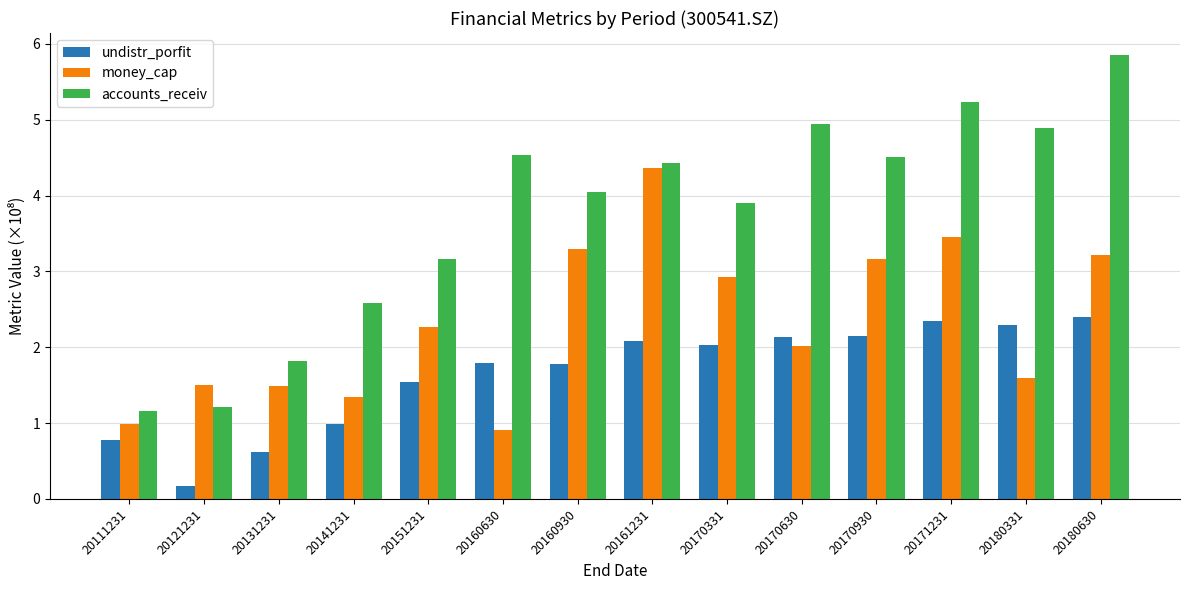

Reading left to right, list all the values displayed in this chart.

undistr_porfit: 20111231=0.8	20121231=0.2	20131231=0.6	20141231=1.0	20151231=1.5	20160630=1.8	20160930=1.8	20161231=2.1	20170331=2.0	20170630=2.1	20170930=2.1	20171231=2.3	20180331=2.3	20180630=2.4
money_cap: 20111231=1.0	20121231=1.5	20131231=1.5	20141231=1.3	20151231=2.3	20160630=0.9	20160930=3.3	20161231=4.4	20170331=2.9	20170630=2.0	20170930=3.2	20171231=3.5	20180331=1.6	20180630=3.2
accounts_receiv: 20111231=1.2	20121231=1.2	20131231=1.8	20141231=2.6	20151231=3.2	20160630=4.5	20160930=4.0	20161231=4.4	20170331=3.9	20170630=4.9	20170930=4.5	20171231=5.2	20180331=4.9	20180630=5.9